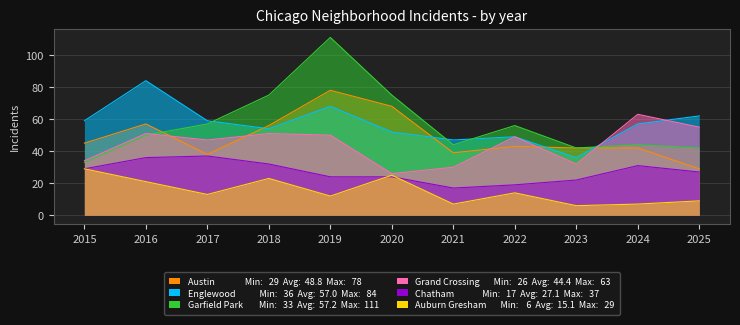

Read the Englewood value at 2021, to the nearest 5.

45